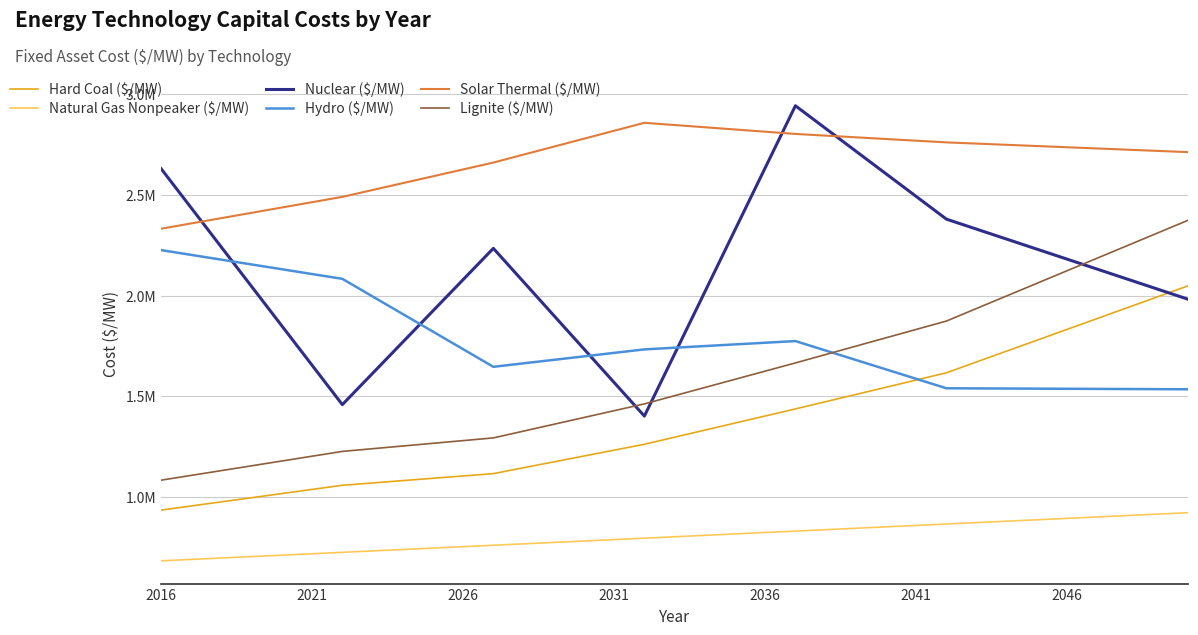

Is this an area chart (filled region under the line)?

No